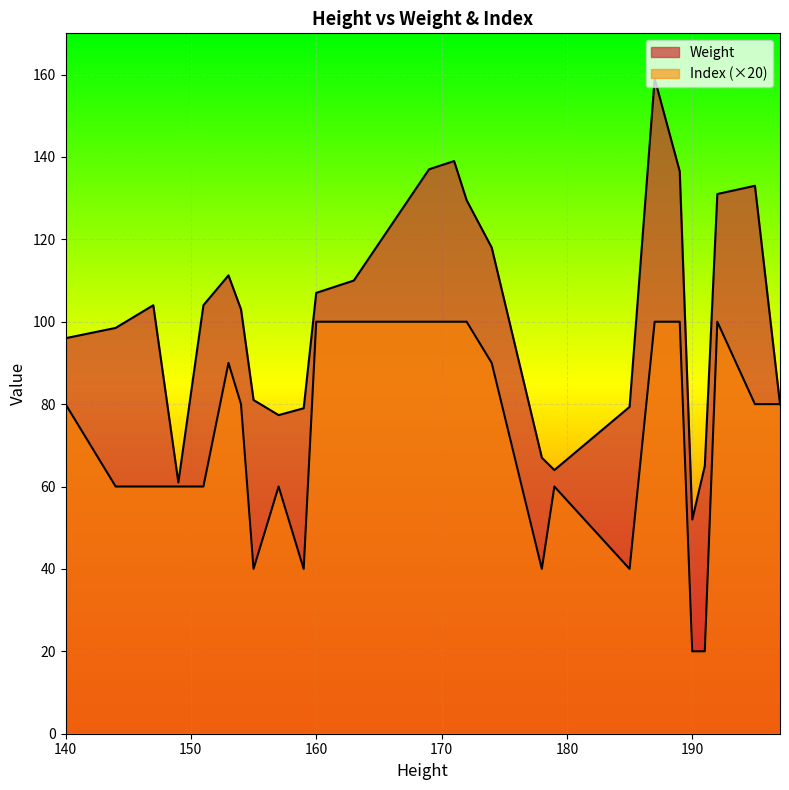

What is the average value of the Weight series?

104